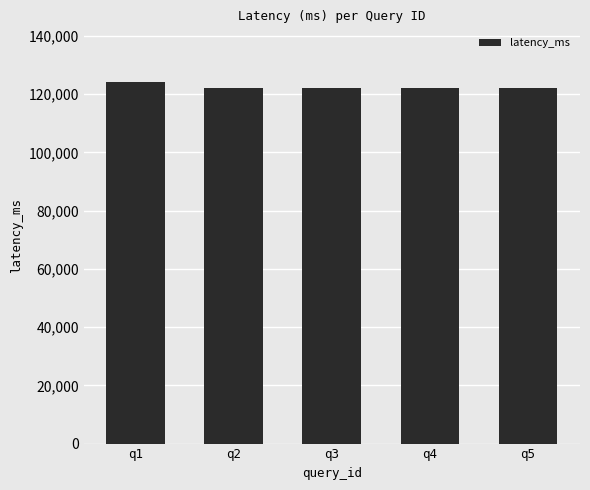

Does the chart contain stacked bars?

No